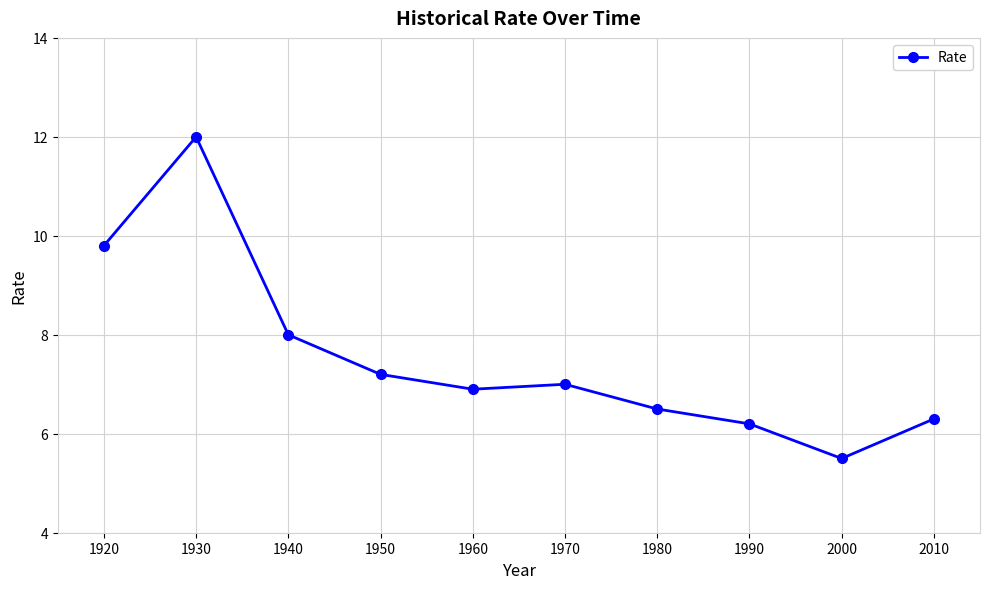

Reading left to right, transcribe all the data shown in this chart.

1920=9.8	1930=12.0	1940=8.0	1950=7.2	1960=6.9	1970=7.0	1980=6.5	1990=6.2	2000=5.5	2010=6.3